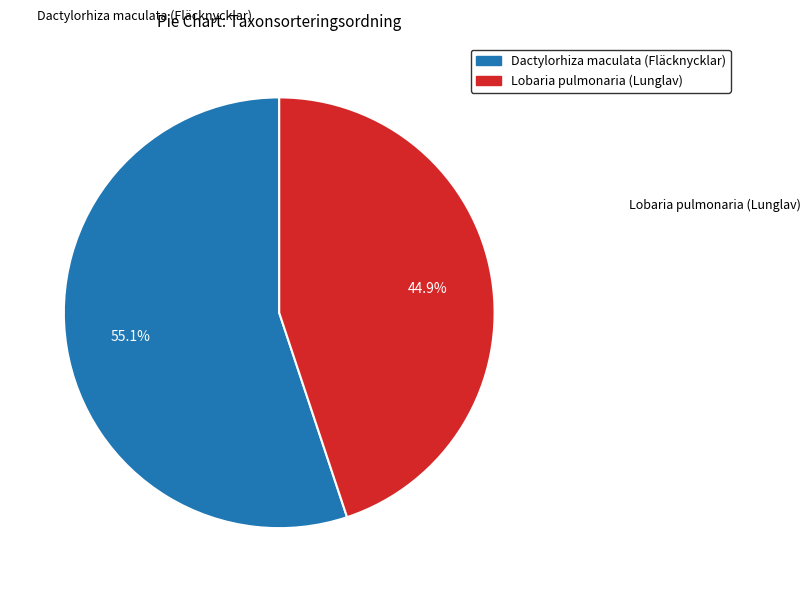

Is Lobaria pulmonaria (Lunglav) the majority of the pie?

No